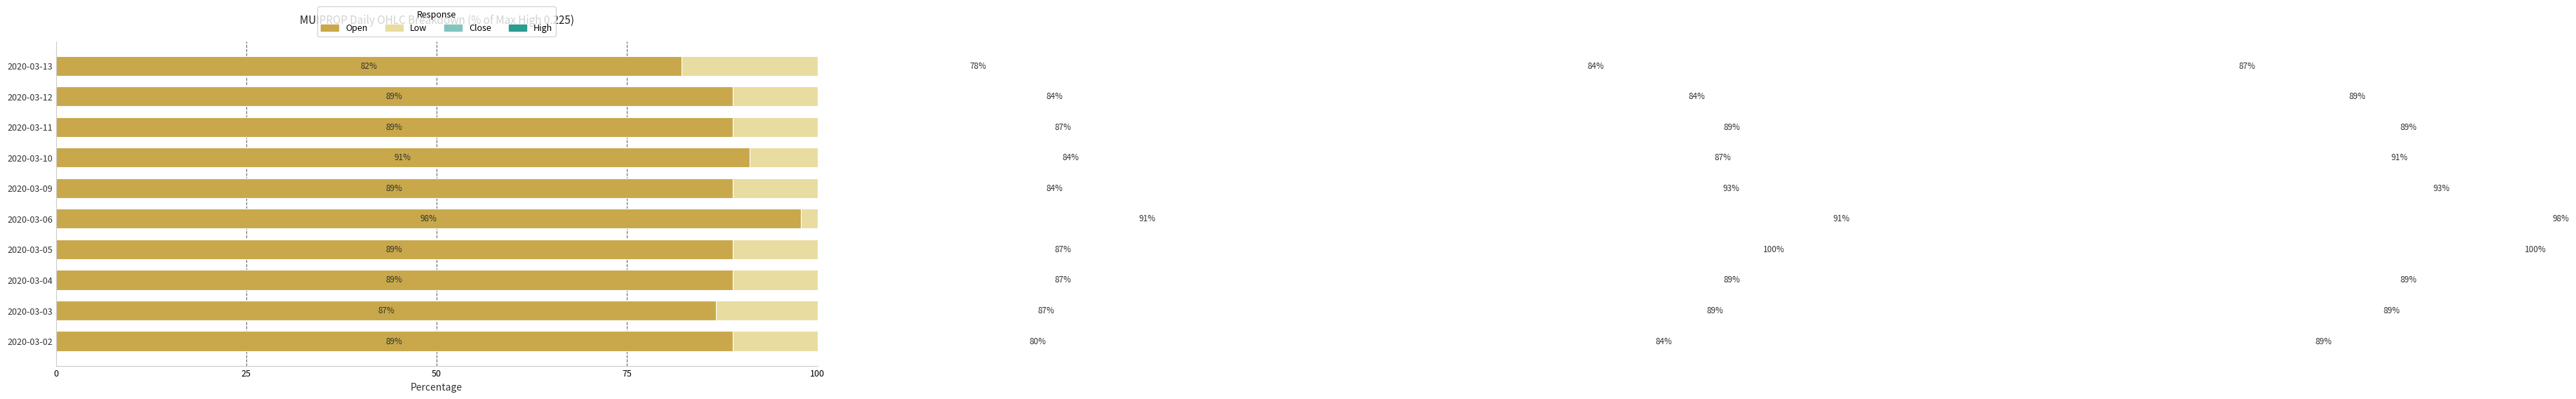

What is the difference between the maximum and minimum values in the close series?

15.6